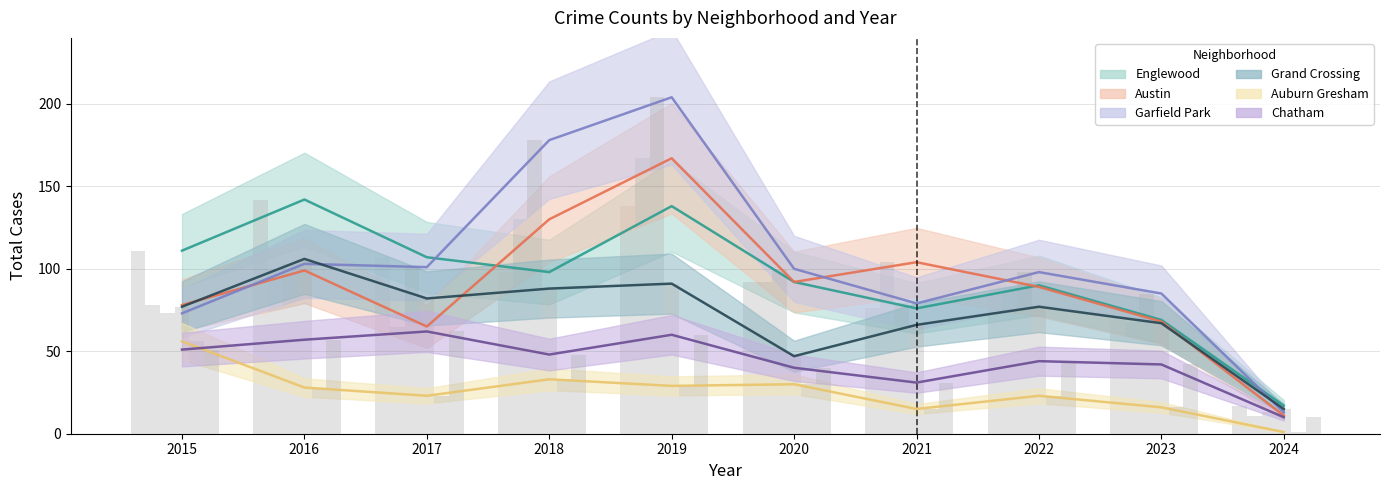

What is the difference between the maximum and minimum values in the Englewood series?

125